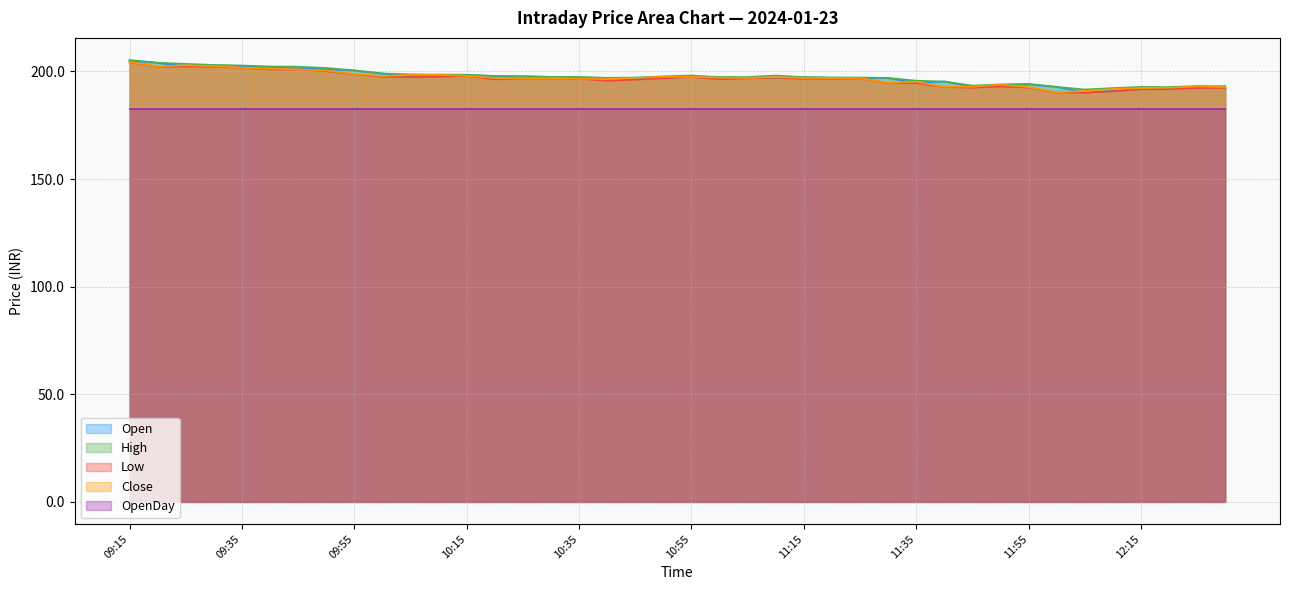

True or false: Close has more than 1 points higher than both neighbors.

True